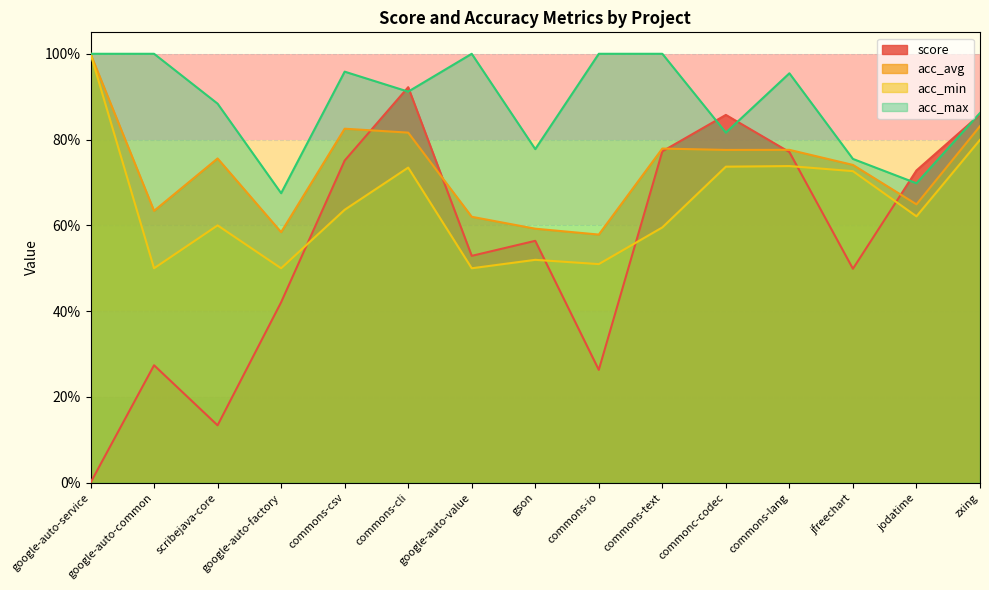

Between which two adjacent categories do score and acc_avg first intersect?

commons-csv and commons-cli